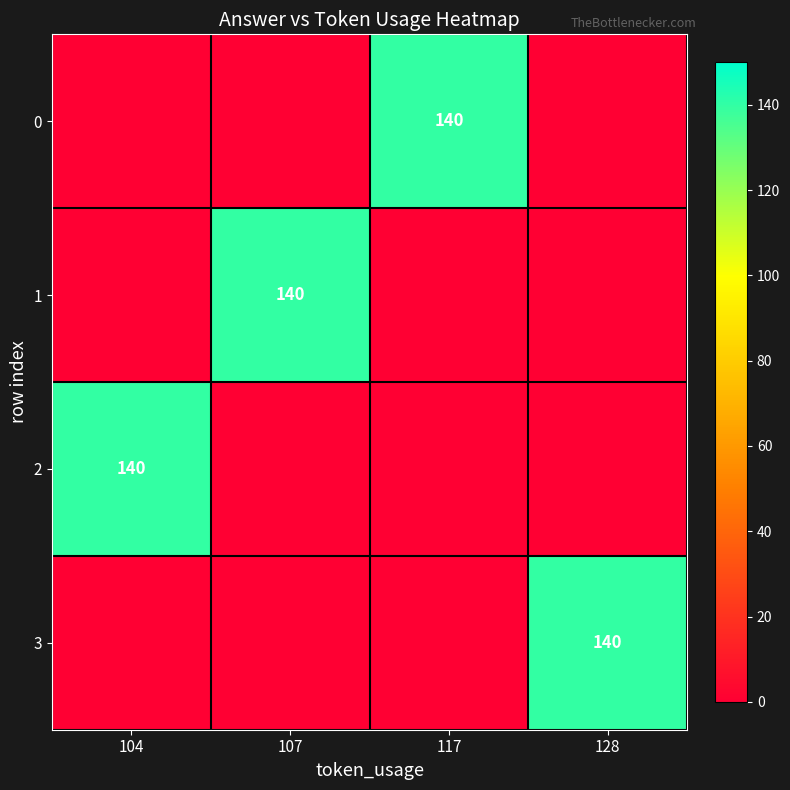

Is it true that 2 equals 33 at 104?

False